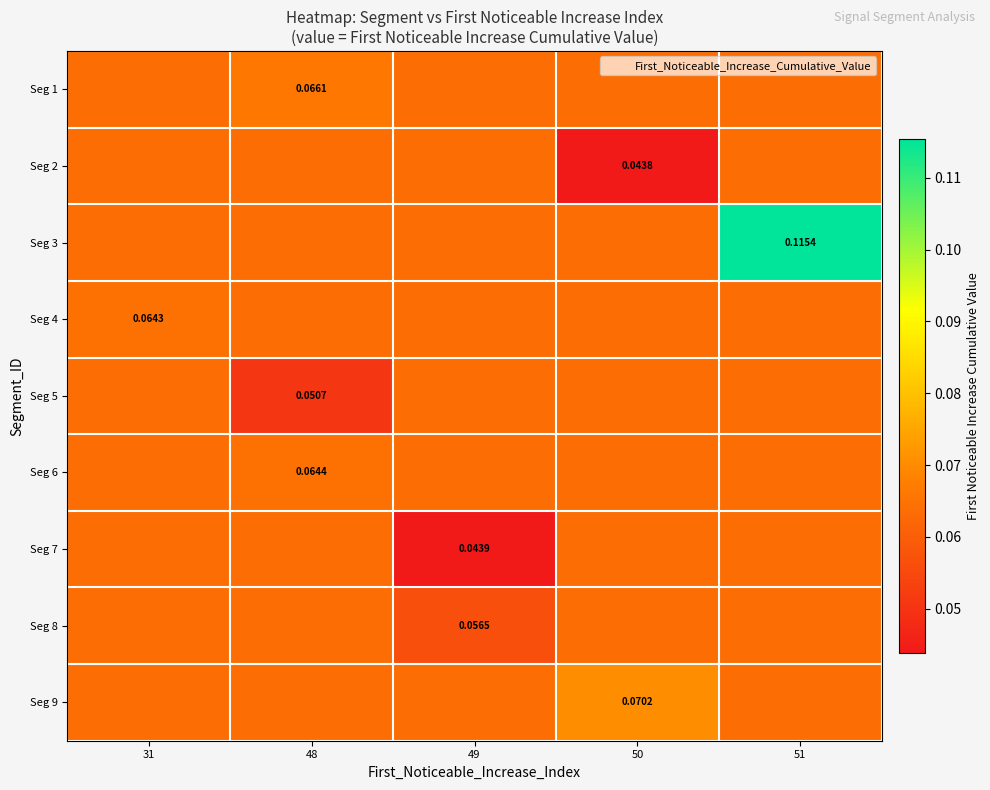

What is the sum of all Seg 6 values?

0.3